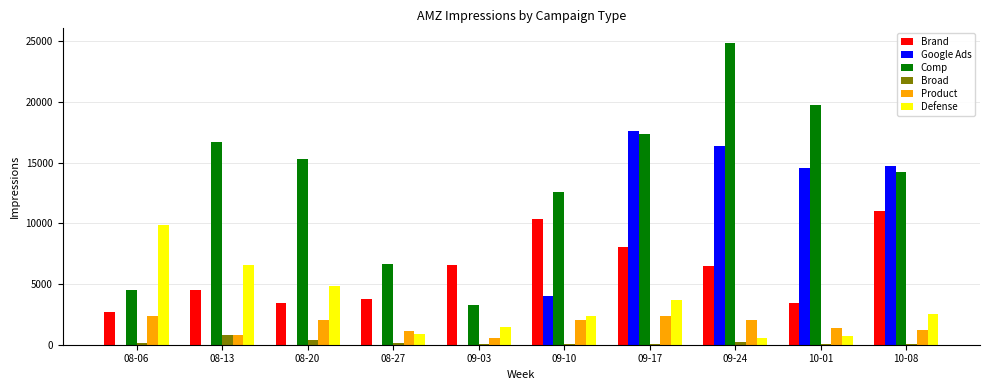

Where does the Comp series first go above 15334?

08-13